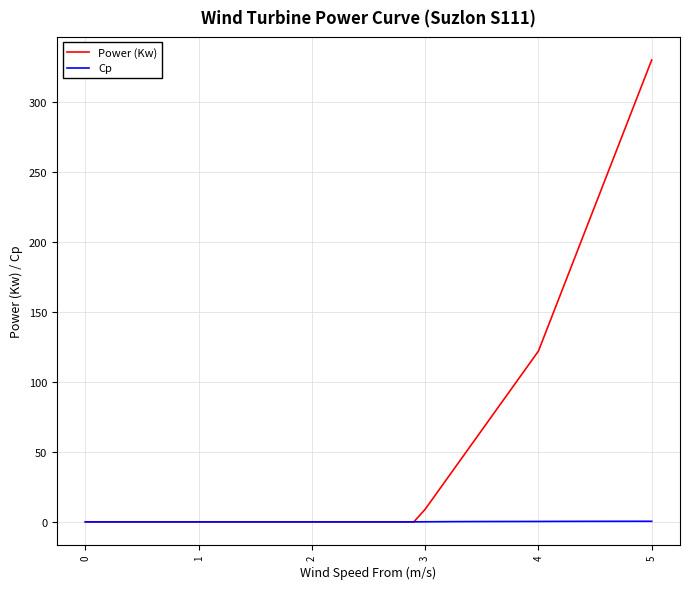

Rank the series by their maximum value, from highest to lowest.

Power (Kw), Cp